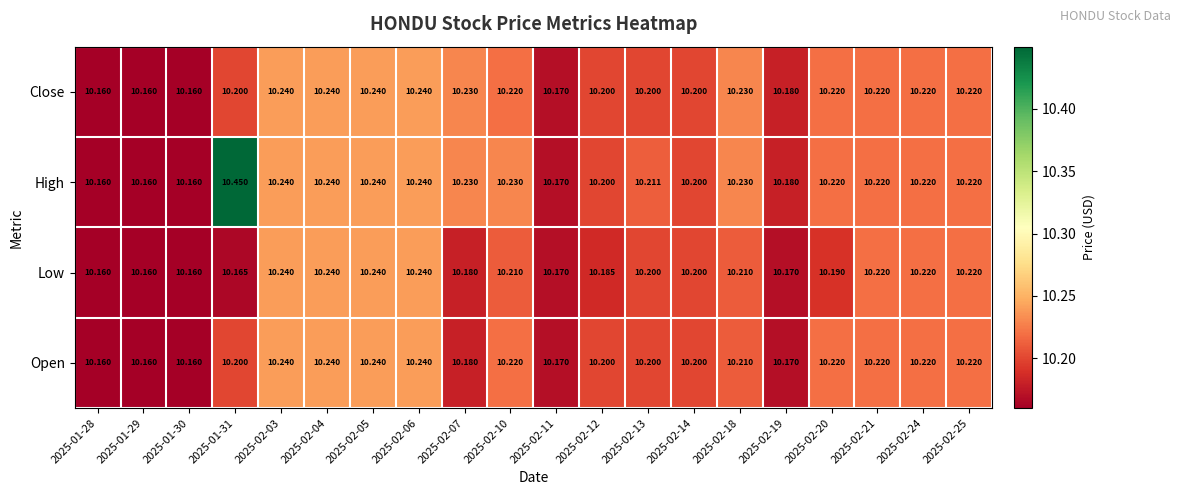

Which series changed the most between 2025-01-31 and 2025-02-20?

High